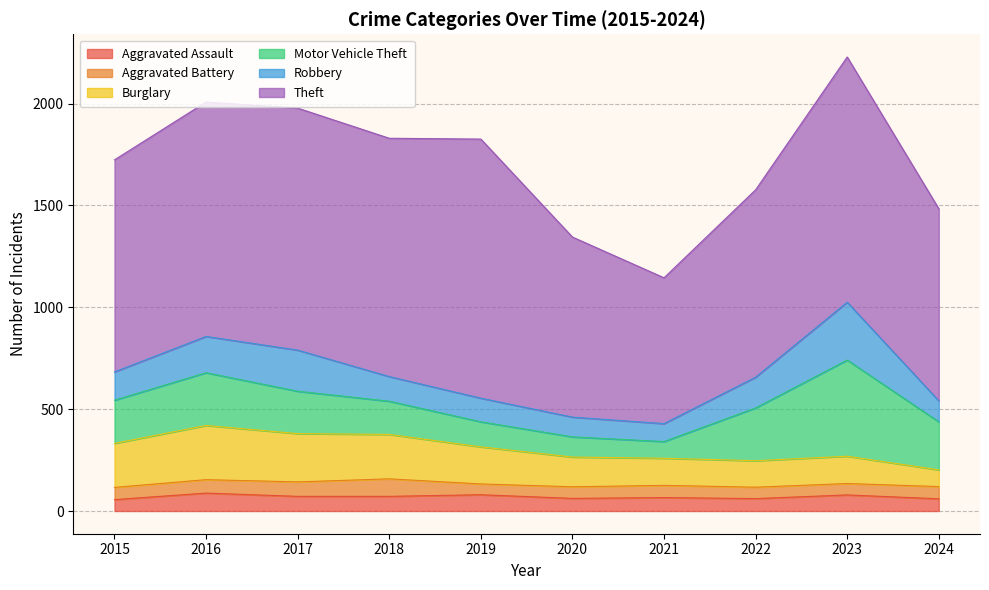

Is the value of Motor Vehicle Theft at 2015 greater than the value of Aggravated Assault at 2020?

Yes